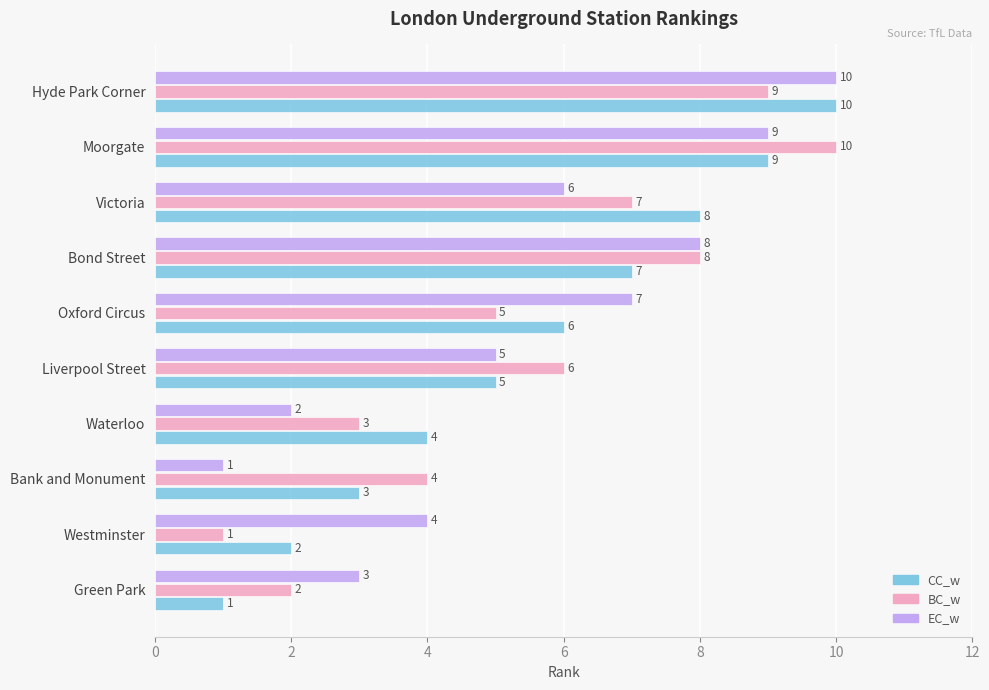

Between Green Park and Waterloo, which series saw the biggest shift?

CC_w